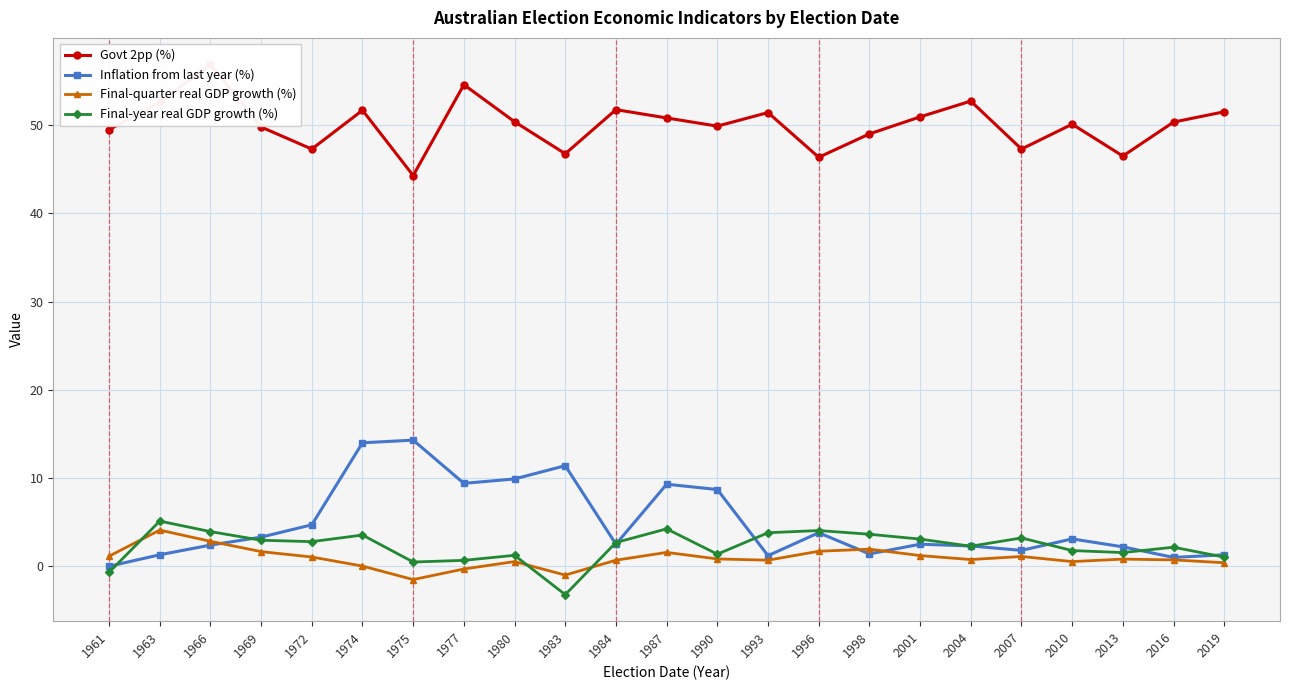

Rank the categories by Govt 2pp (%) value from highest to lowest.

1966, 1977, 2004, 1963, 1984, 1974, 2019, 1993, 2001, 1987, 1980, 2016, 2010, 1990, 1969, 1961, 1998, 1972, 2007, 1983, 2013, 1996, 1975